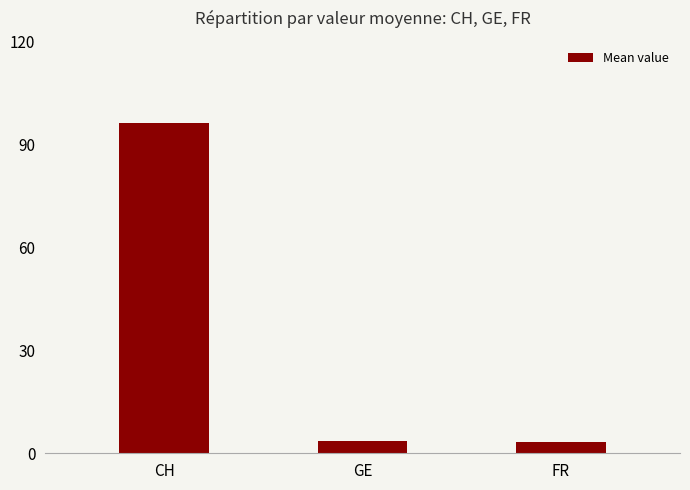

How many data points does each series have?

3